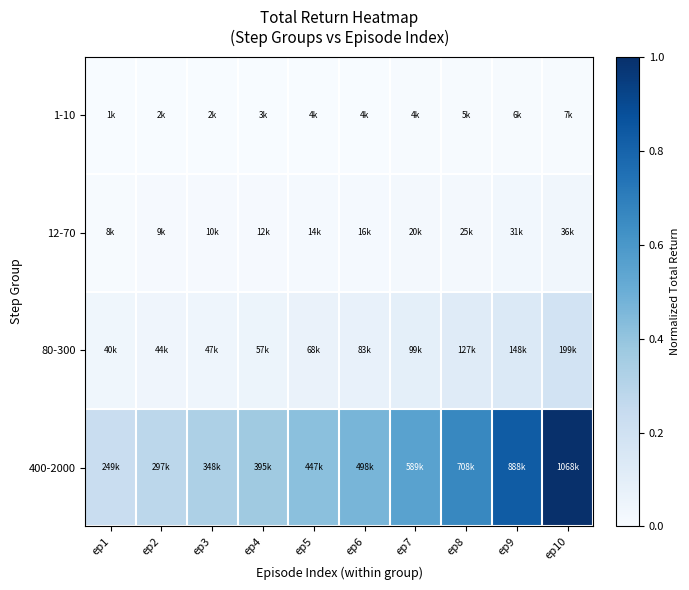

Reading left to right, transcribe all the data shown in this chart.

1-10: ep1=0.0	ep2=0.0	ep3=0.0	ep4=0.0	ep5=0.0	ep6=0.0	ep7=0.0	ep8=0.0	ep9=0.0	ep10=0.0
12-70: ep1=0.0	ep2=0.0	ep3=0.0	ep4=0.0	ep5=0.0	ep6=0.0	ep7=0.0	ep8=0.0	ep9=0.0	ep10=0.0
80-300: ep1=0.0	ep2=0.0	ep3=0.0	ep4=0.1	ep5=0.1	ep6=0.1	ep7=0.1	ep8=0.1	ep9=0.1	ep10=0.2
400-2000: ep1=0.2	ep2=0.3	ep3=0.3	ep4=0.4	ep5=0.4	ep6=0.5	ep7=0.6	ep8=0.7	ep9=0.8	ep10=1.0